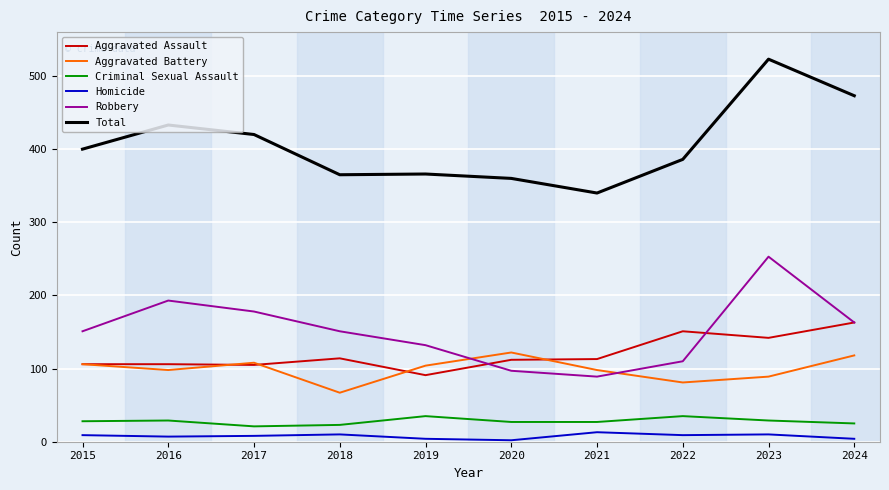

Is the value of Homicide at 2023 greater than the value of Robbery at 2019?

No